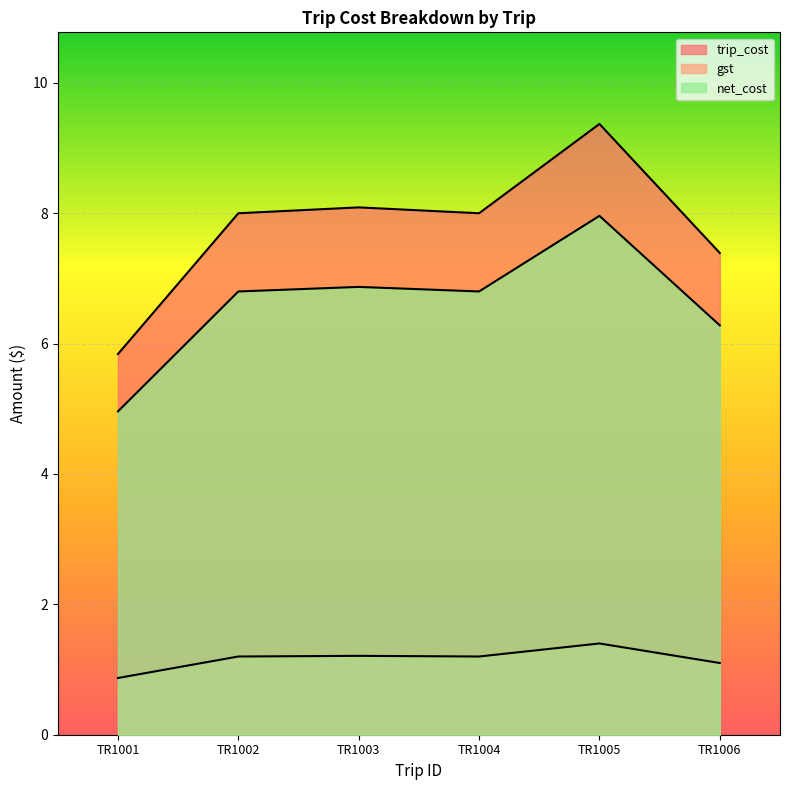

What is the value of the gst point at the 3rd from the left?

1.2